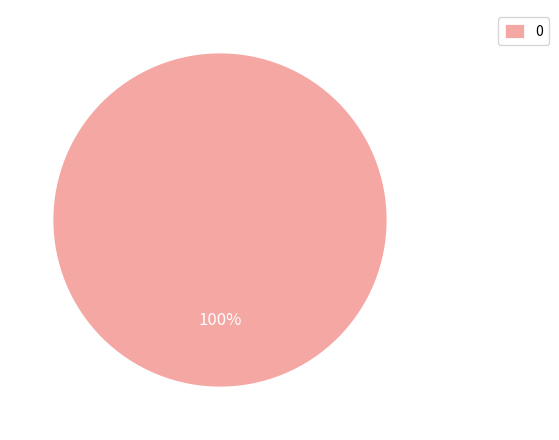

Is there any slice that represents more than half of the pie?

Yes